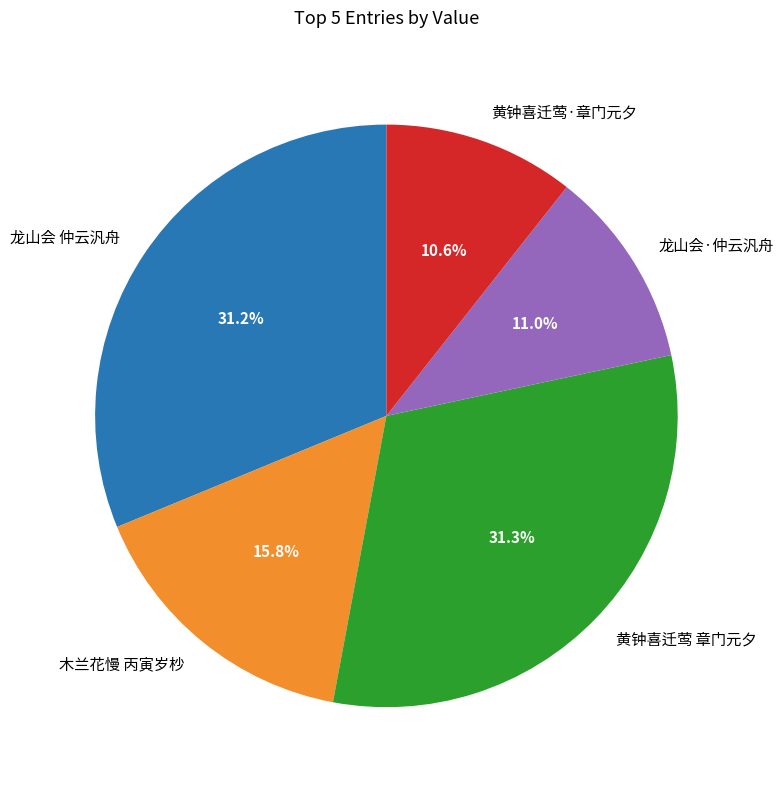

Approximately how many times larger is the value at 龙山会 仲云汎舟 compared to 黄钟喜迁莺·章门元夕?

2.9